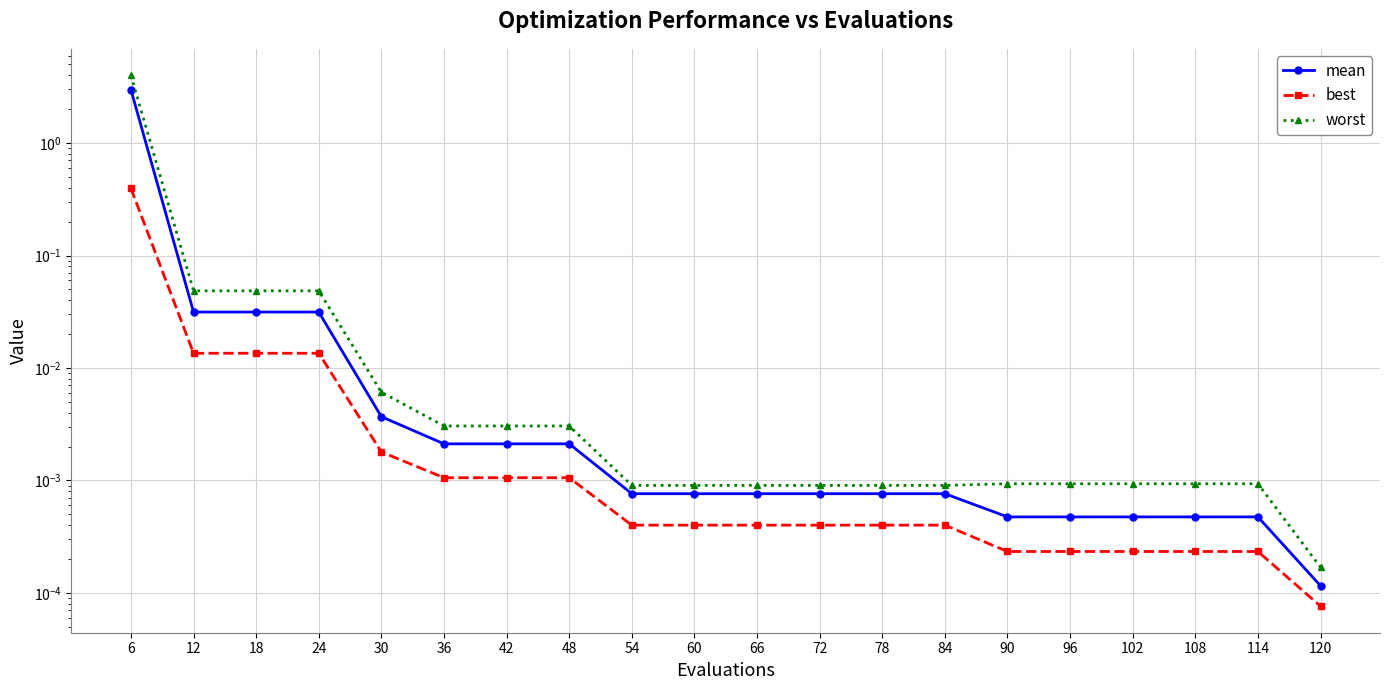

Between 66 and 90, which series saw the biggest shift?

mean